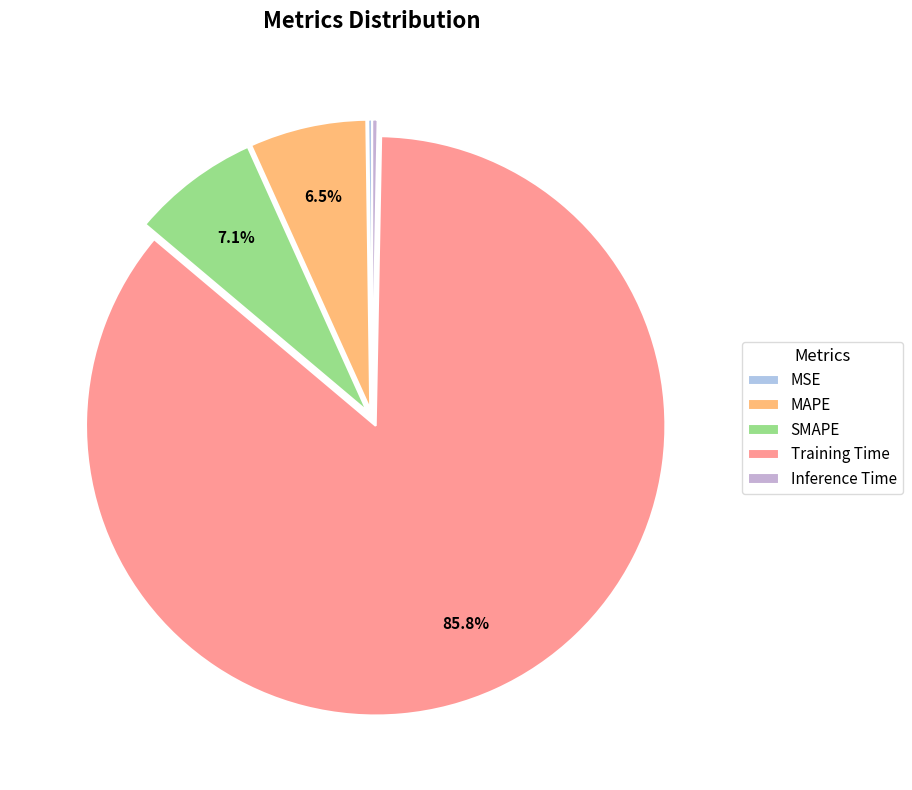

Which category accounts for the majority?

Training Time